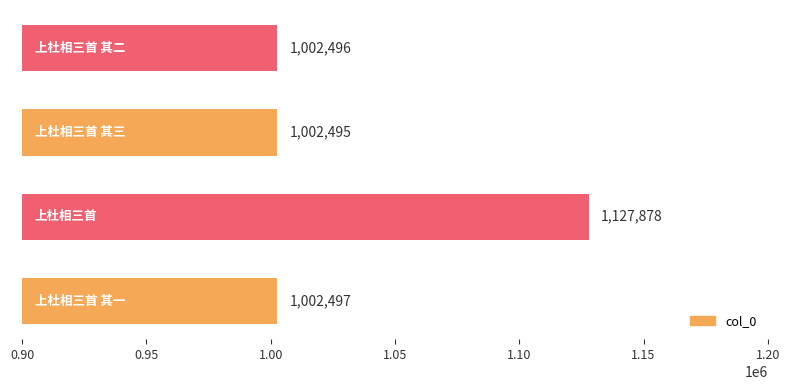

What is the average value?

1033842